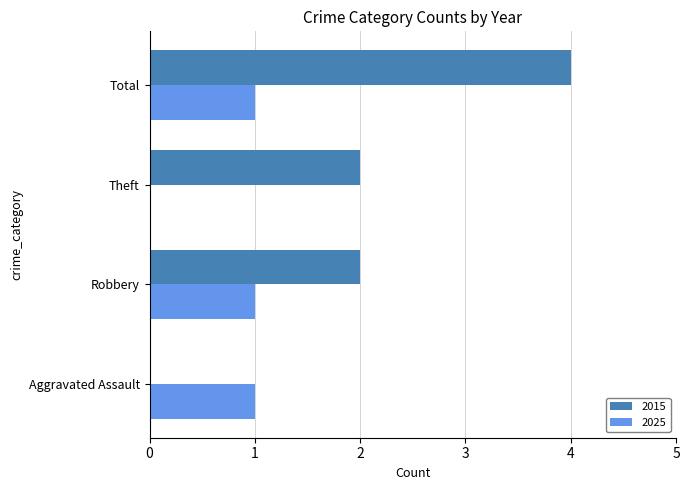

What is the sum of all 2025 values?

3